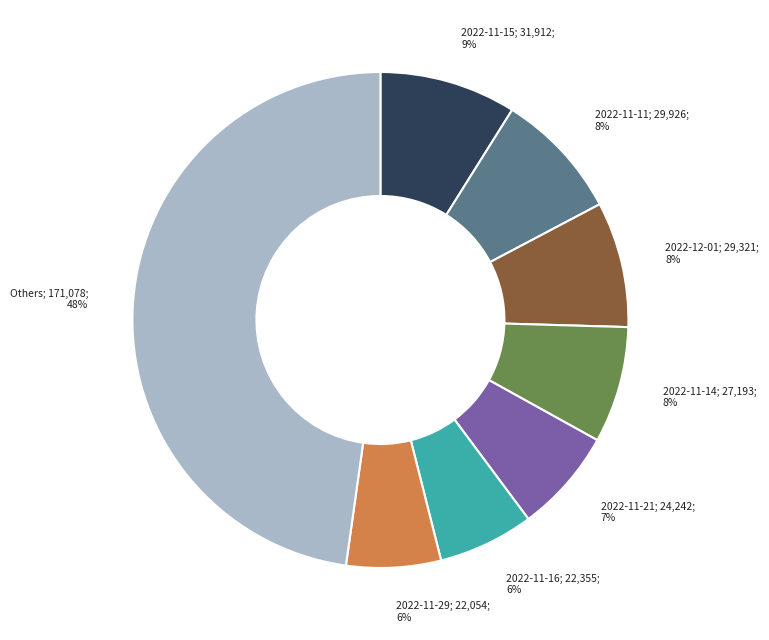

Count the number of slices in the pie.

8